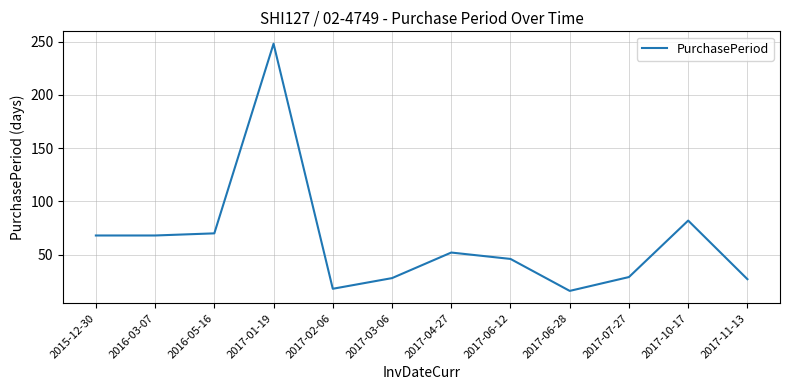

At which label is the value closest to 132?

2017-10-17